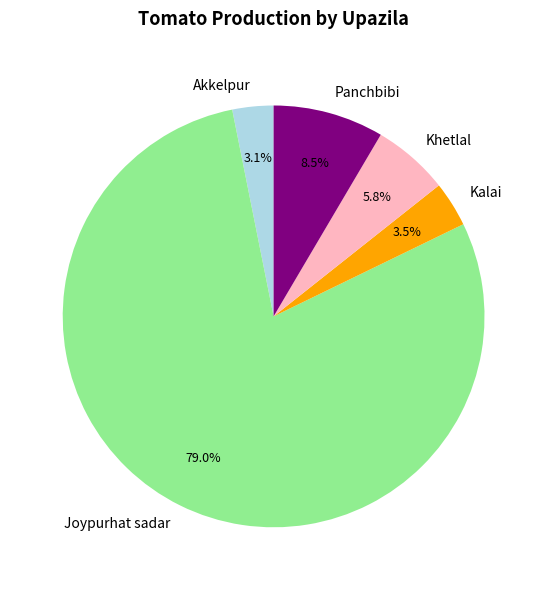

How many slices are in this pie chart?

5